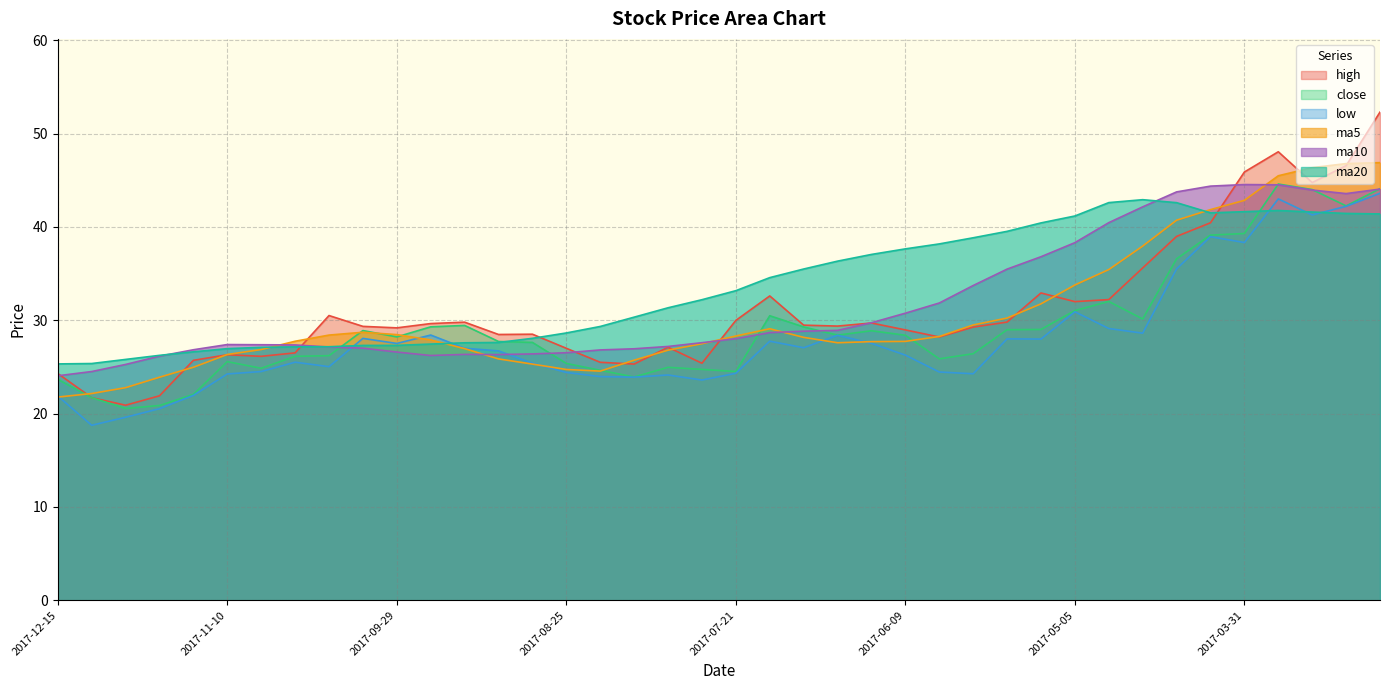

What value does the low series have at 2017-04-14?

35.5